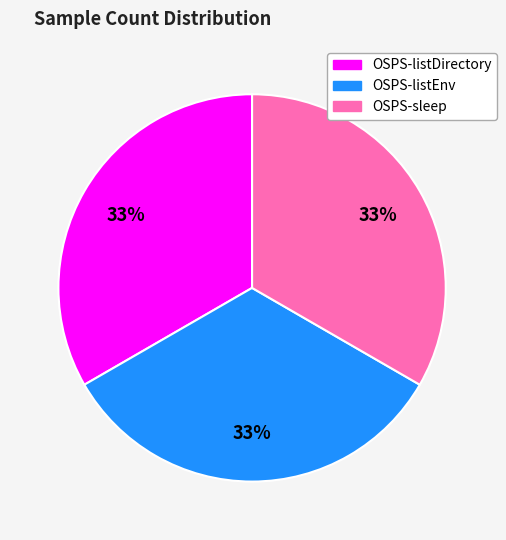

How many segments does this pie chart have?

3